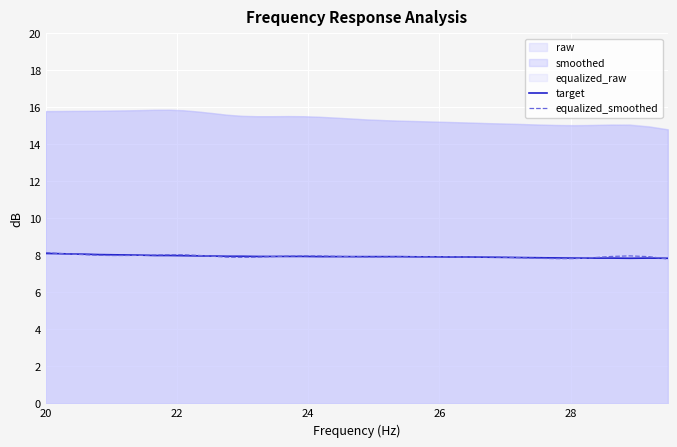

True or false: equalized_smoothed and target cross at least once.

True